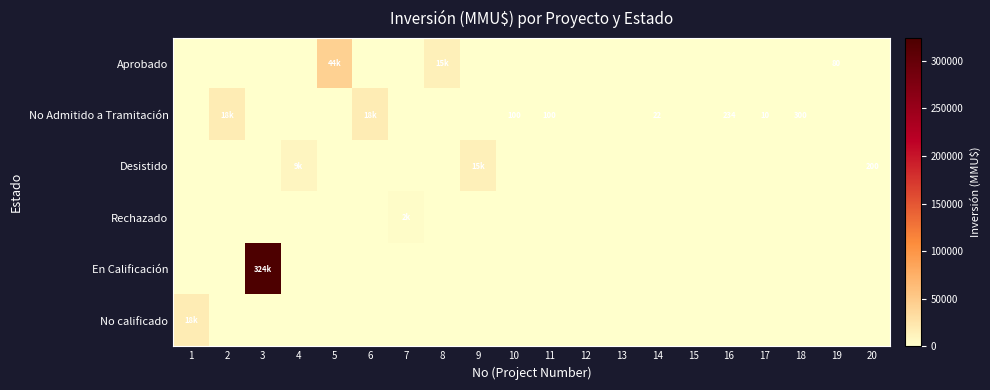

At which label is Aprobado closest to 22065?

8